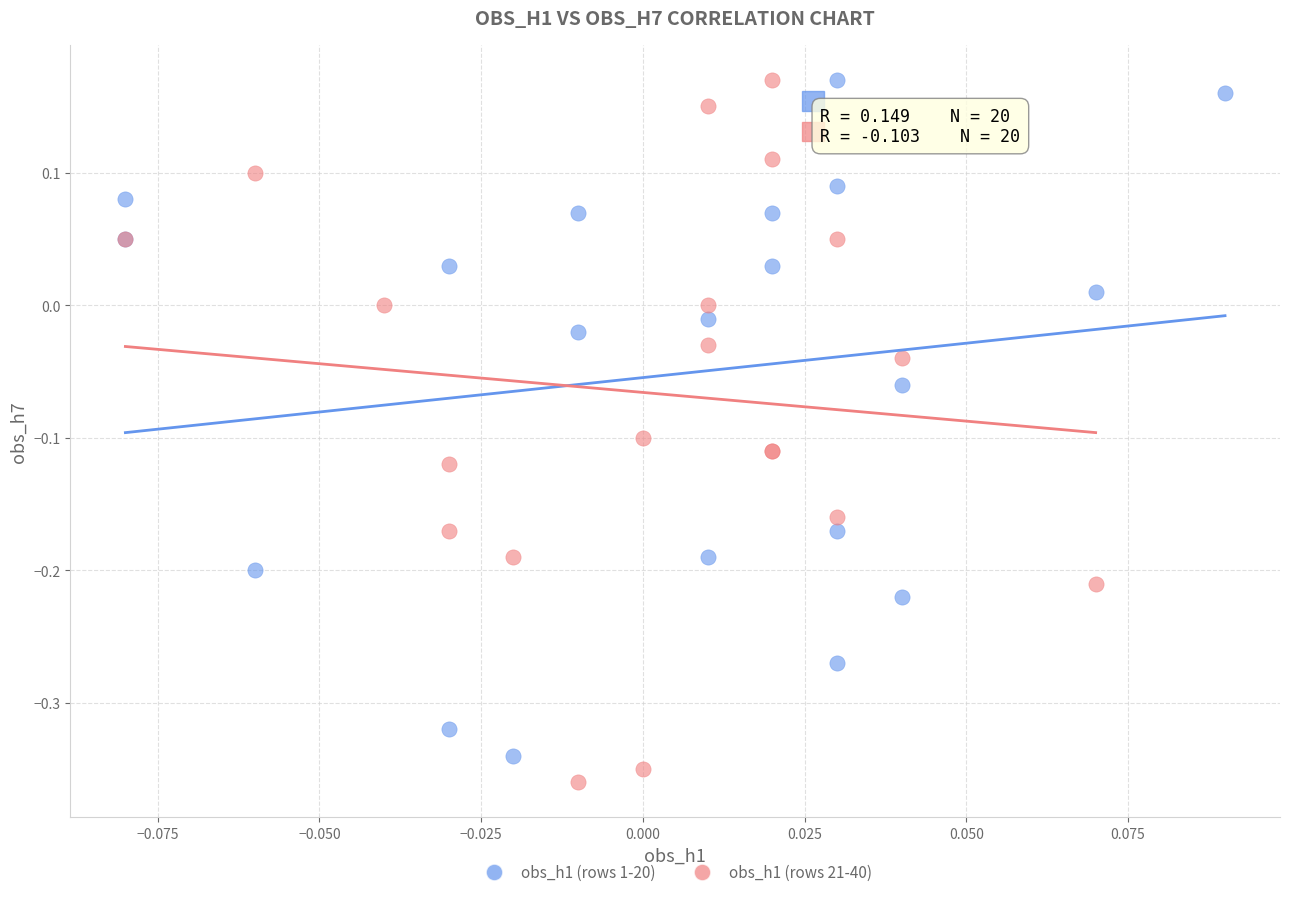

What are all the series names shown in the legend?

obs_h1 (rows 1-20), obs_h1 (rows 21-40)